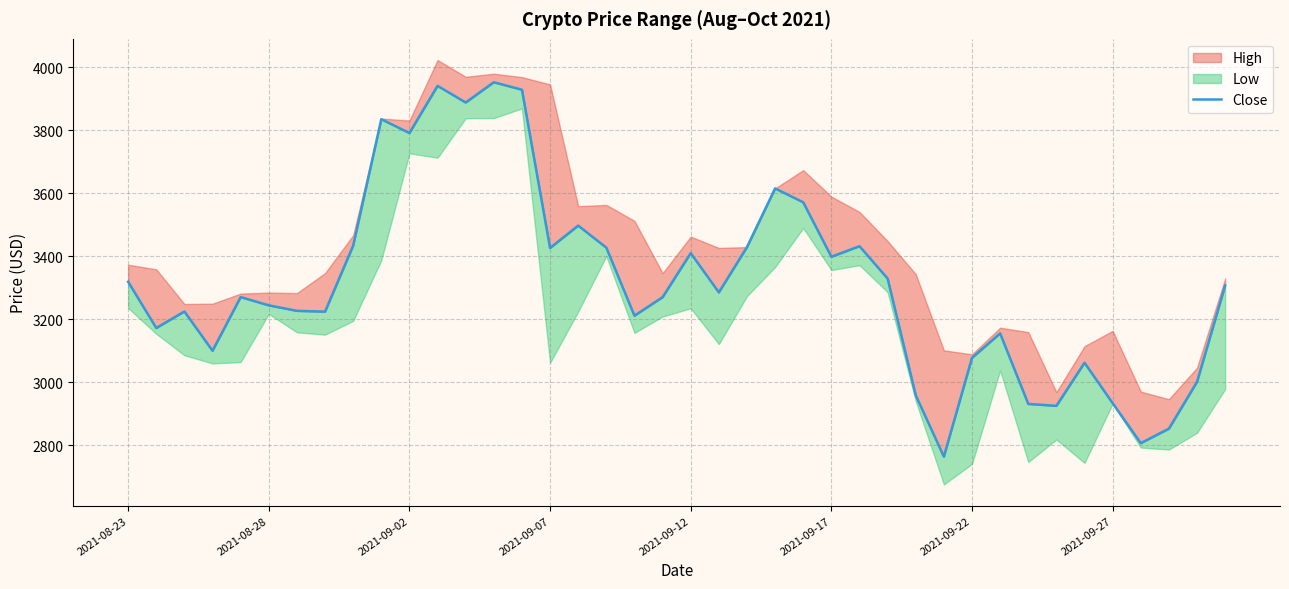

How many points are higher than both their immediate neighbors (excluding endpoints)?

11